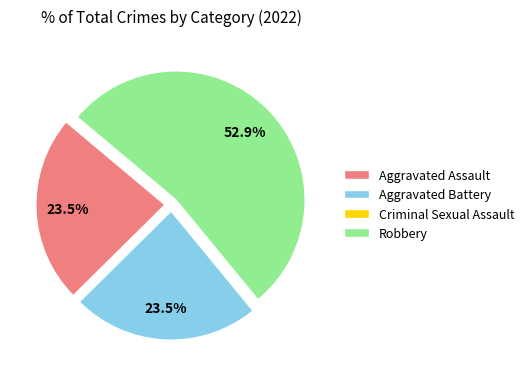

What is the ratio of the value at Aggravated Assault to the value at Robbery?

0.4